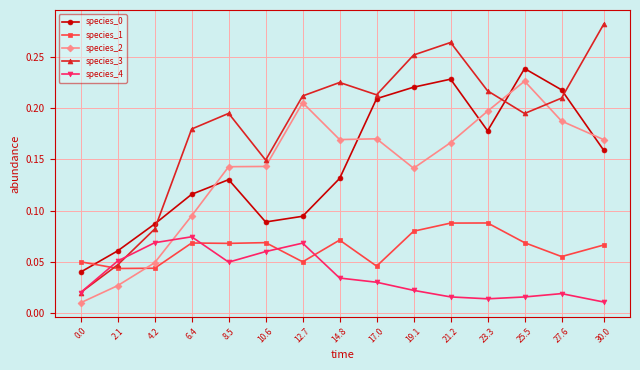

Which category has the highest value across all series?

30.0